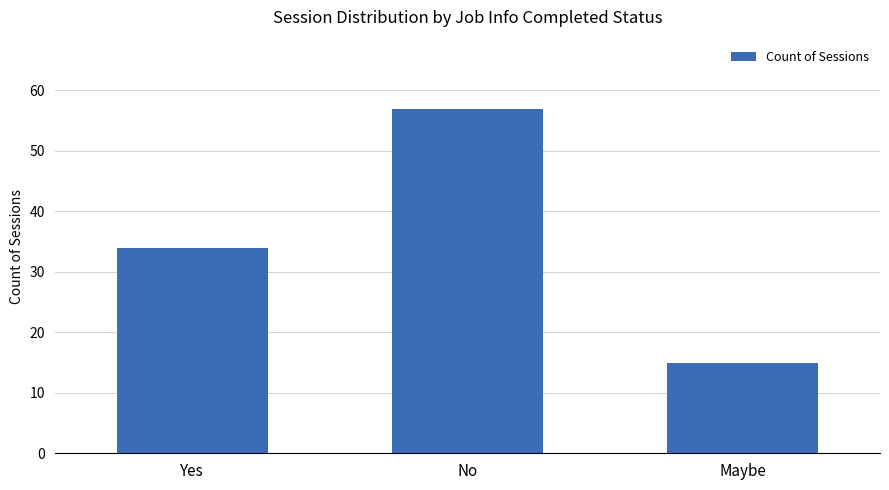

Reading right to left, transcribe all the data shown in this chart.

Maybe=15	No=57	Yes=34